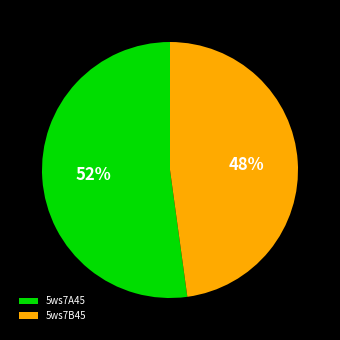

How many segments does this pie chart have?

2